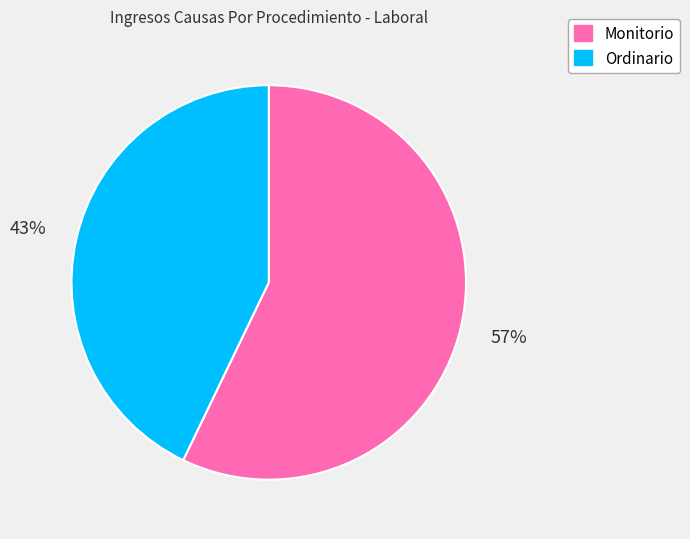

To the nearest percent, what portion does Ordinario represent?

43%